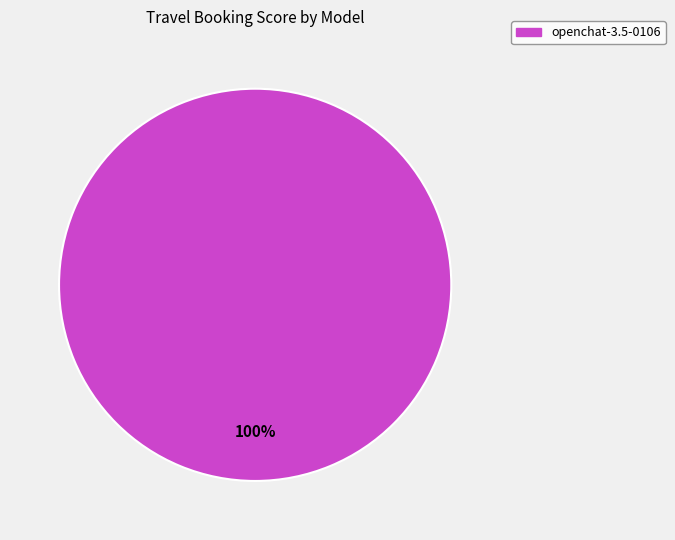

Is there any slice that represents more than half of the pie?

Yes